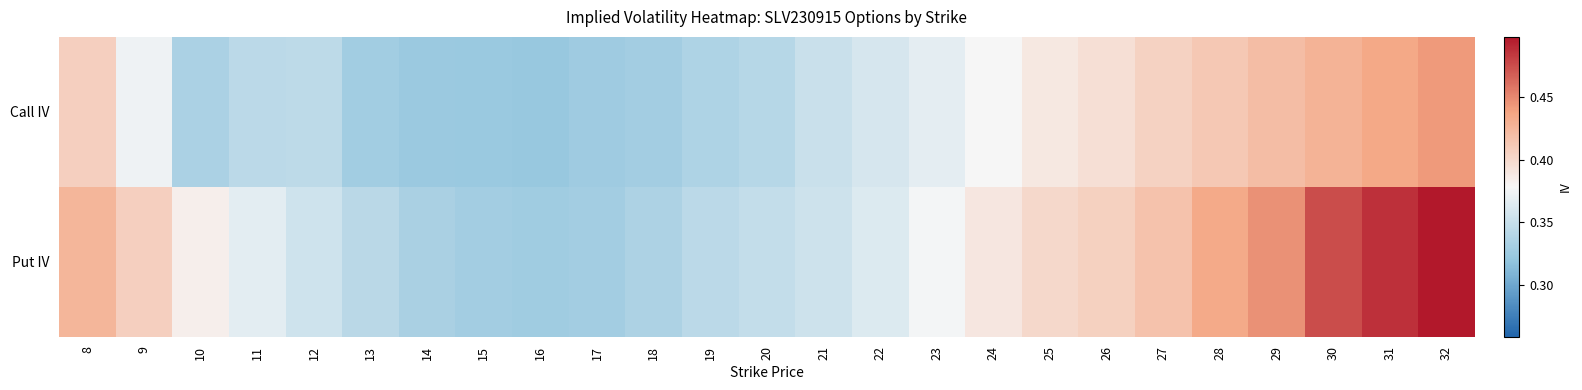

Which category has the lowest value across all series?

16